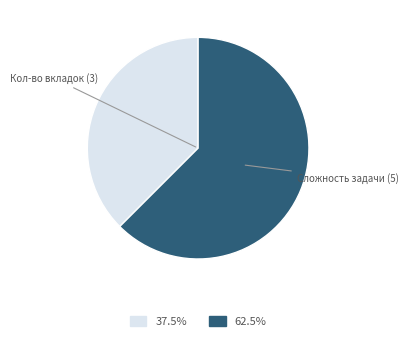

What is the ratio of the value at Сложность задачи (5) to the value at Кол-во вкладок (3)?

1.7